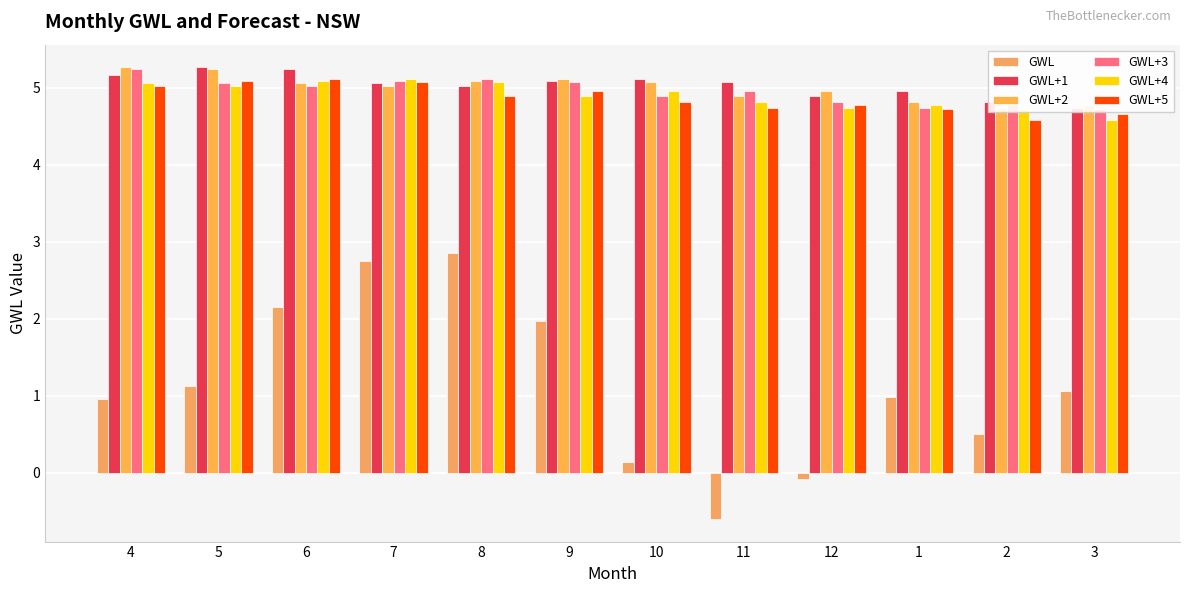

At which category is the sum across all series the highest?

7